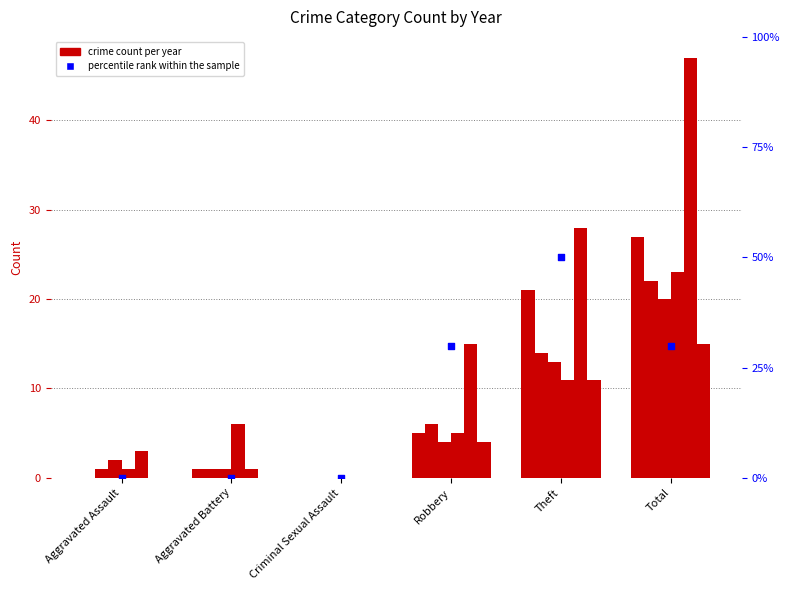

What is the change in value from Aggravated Battery to Total?

+30